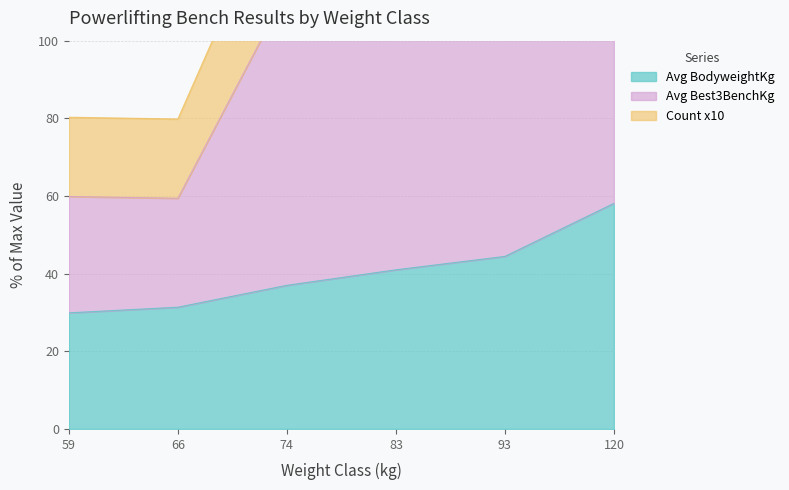

Which label corresponds to the smallest value in the chart?

66